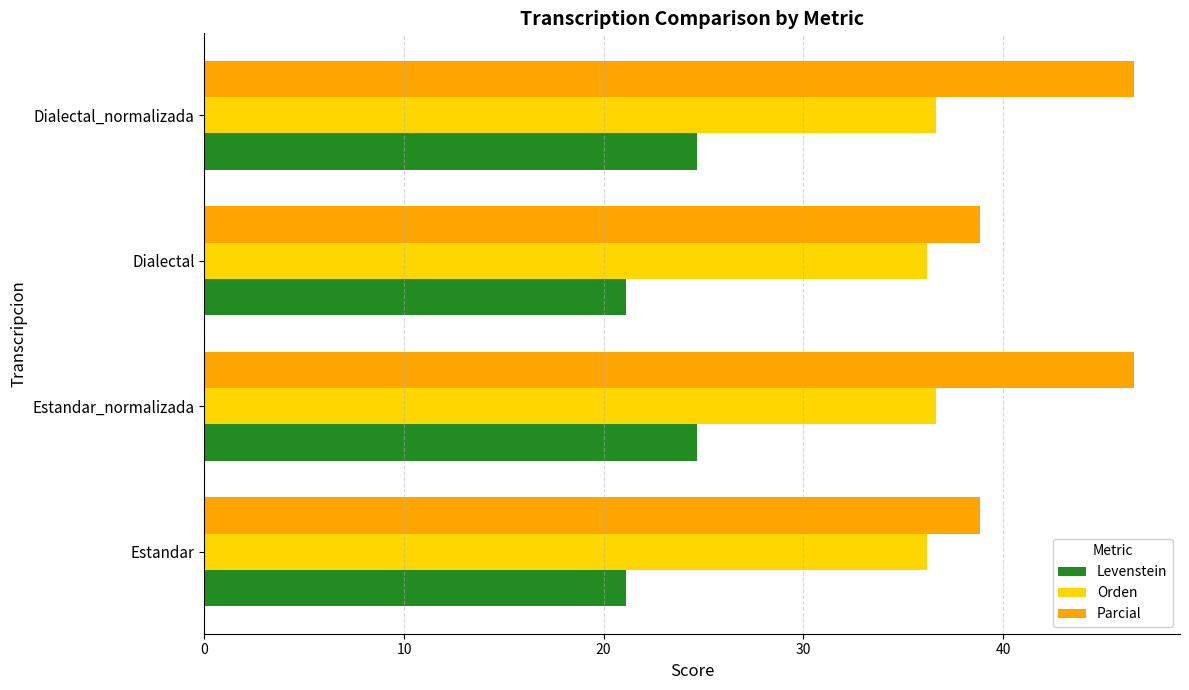

What is the average value of the Orden series?

36.4